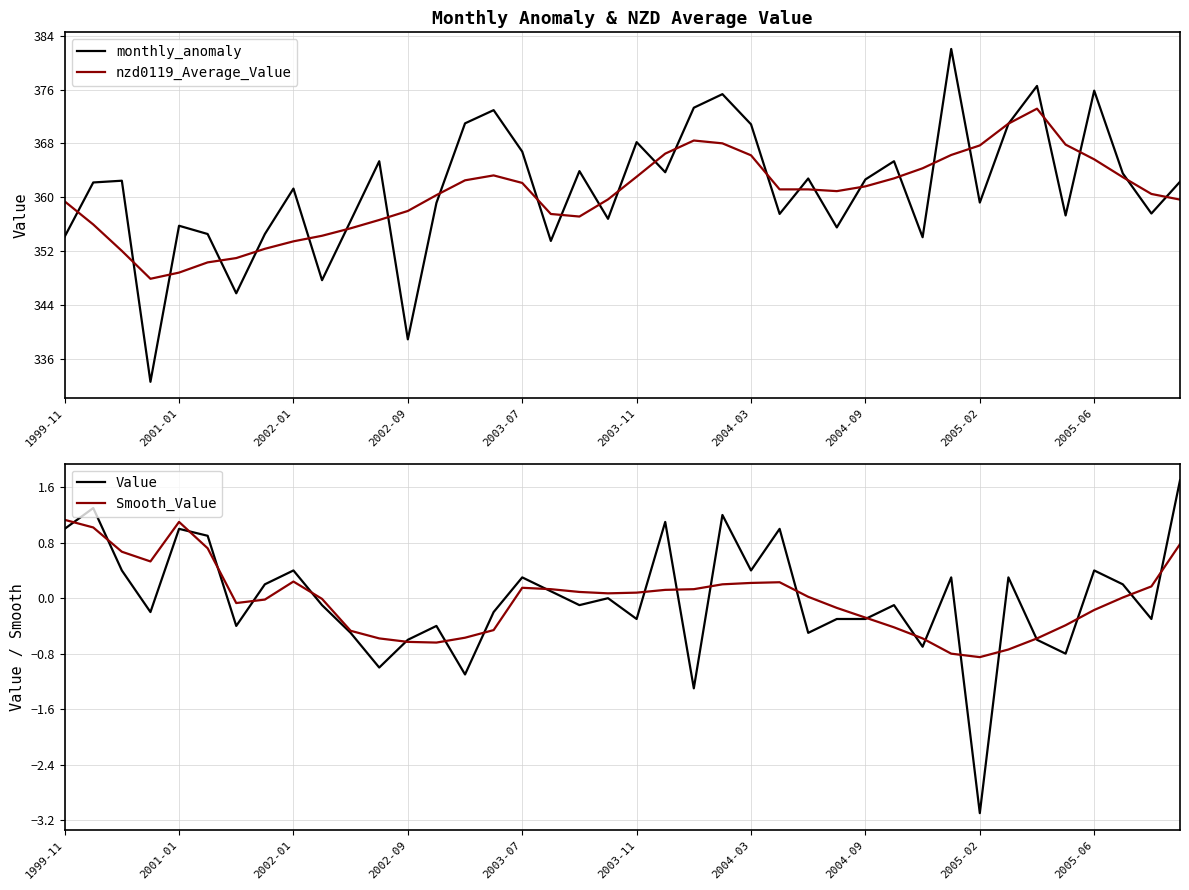

What is the highest value of the nzd0119_Average_Value series?

373.2